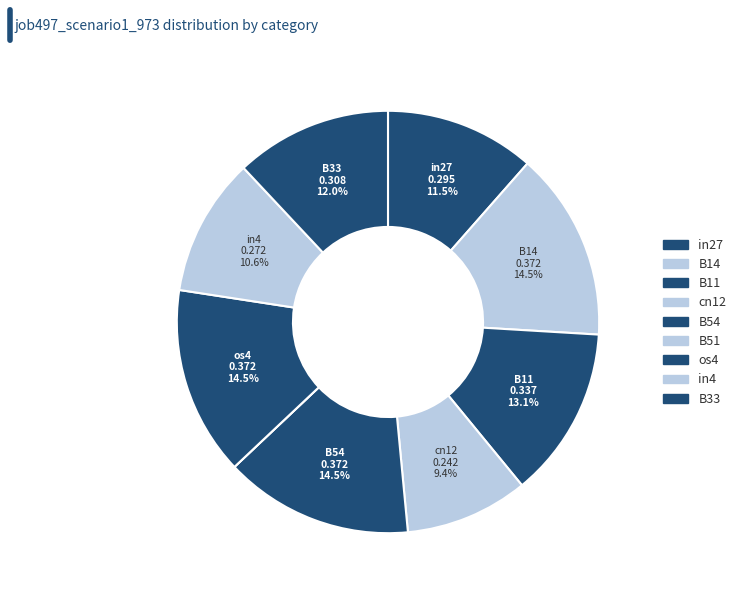

To the nearest percent, what is the difference between the cn12 and B33 slice percentages?

3%